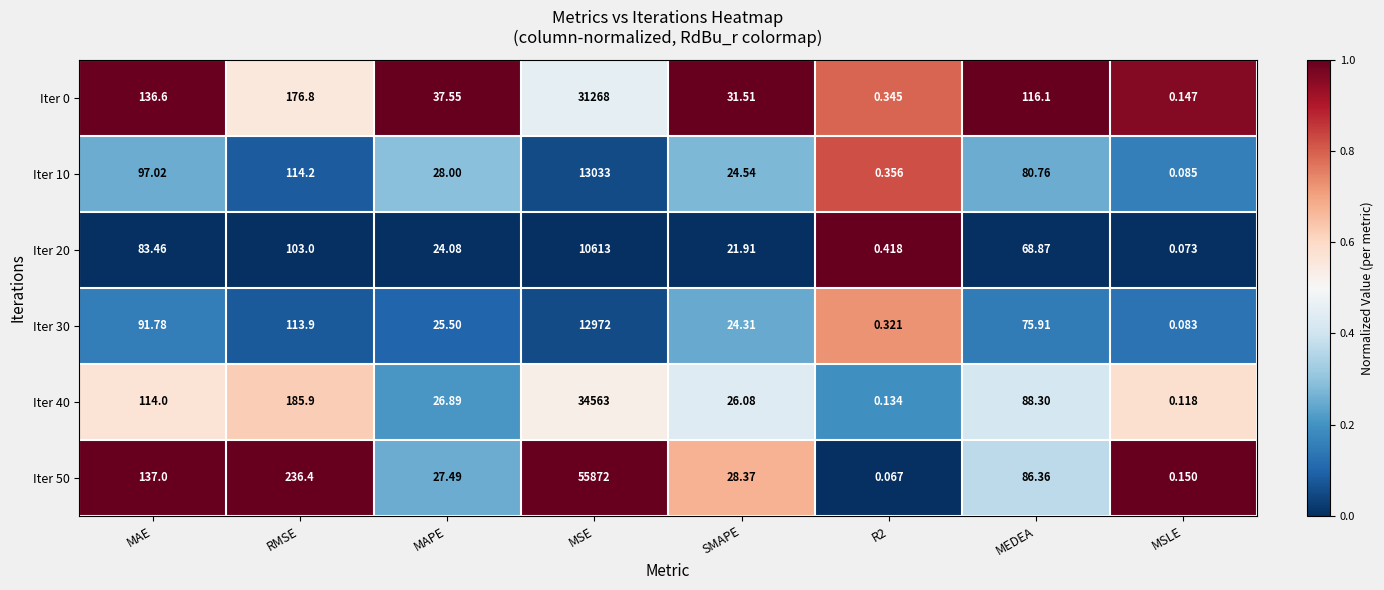

Which category has the highest value in the Iter 10 series?

MSE